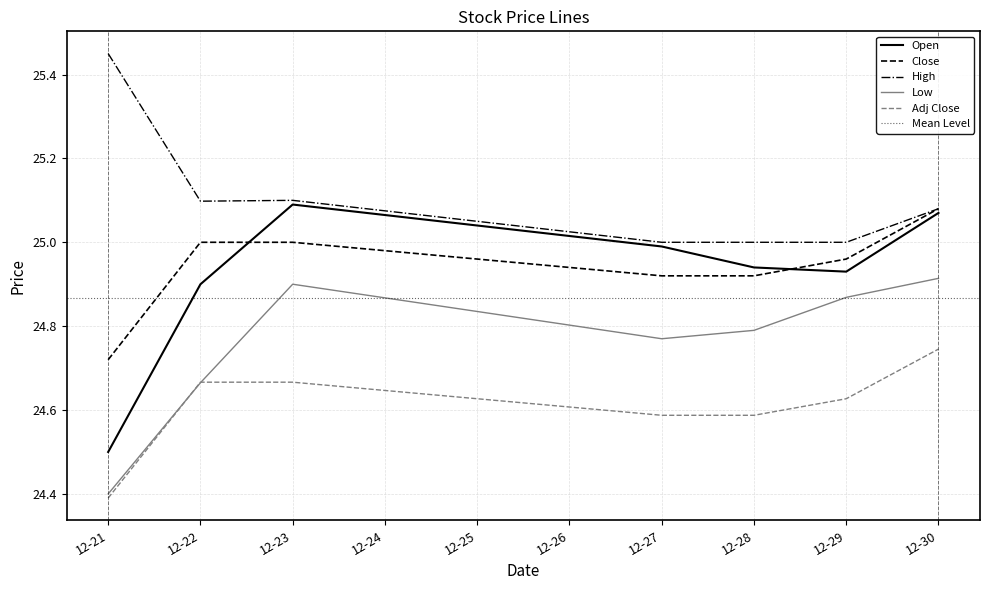

True or false: Open and Adj Close cross at least once.

False